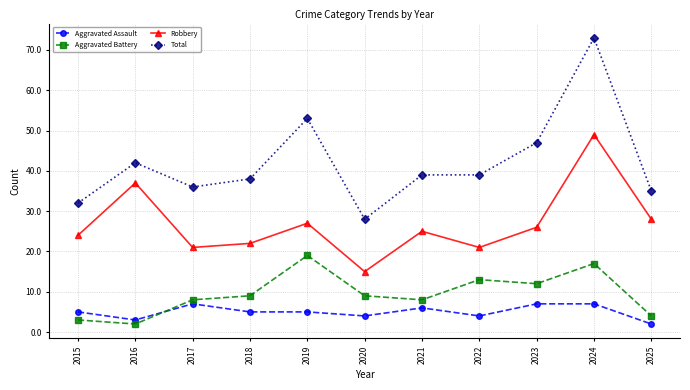

Is this an area chart (filled region under the line)?

No